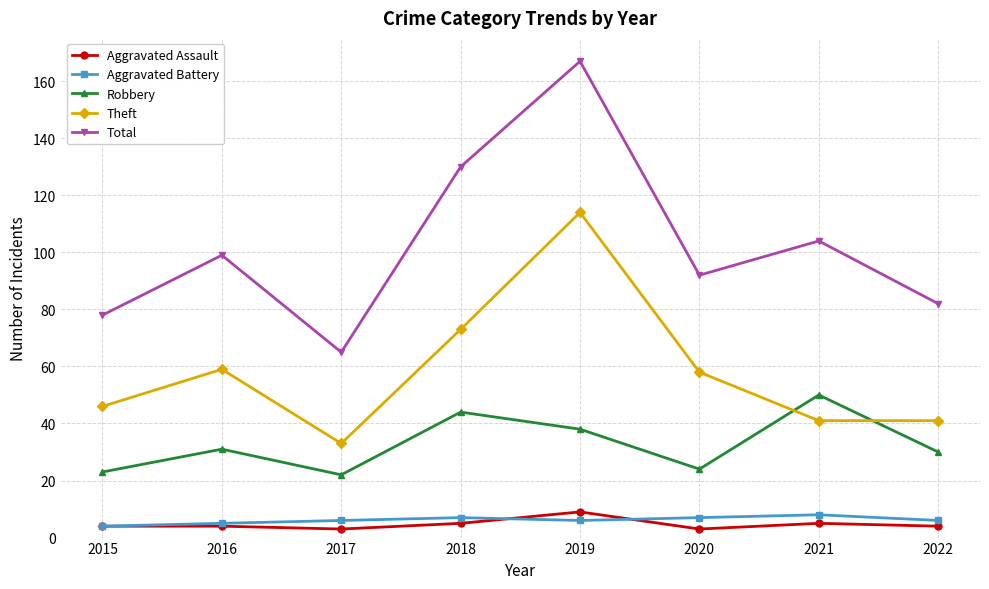

Reading right to left, transcribe all the data shown in this chart.

Aggravated Assault: 2022=4	2021=5	2020=3	2019=9	2018=5	2017=3	2016=4	2015=4
Aggravated Battery: 2022=6	2021=8	2020=7	2019=6	2018=7	2017=6	2016=5	2015=4
Robbery: 2022=30	2021=50	2020=24	2019=38	2018=44	2017=22	2016=31	2015=23
Theft: 2022=41	2021=41	2020=58	2019=114	2018=73	2017=33	2016=59	2015=46
Total: 2022=82	2021=104	2020=92	2019=167	2018=130	2017=65	2016=99	2015=78